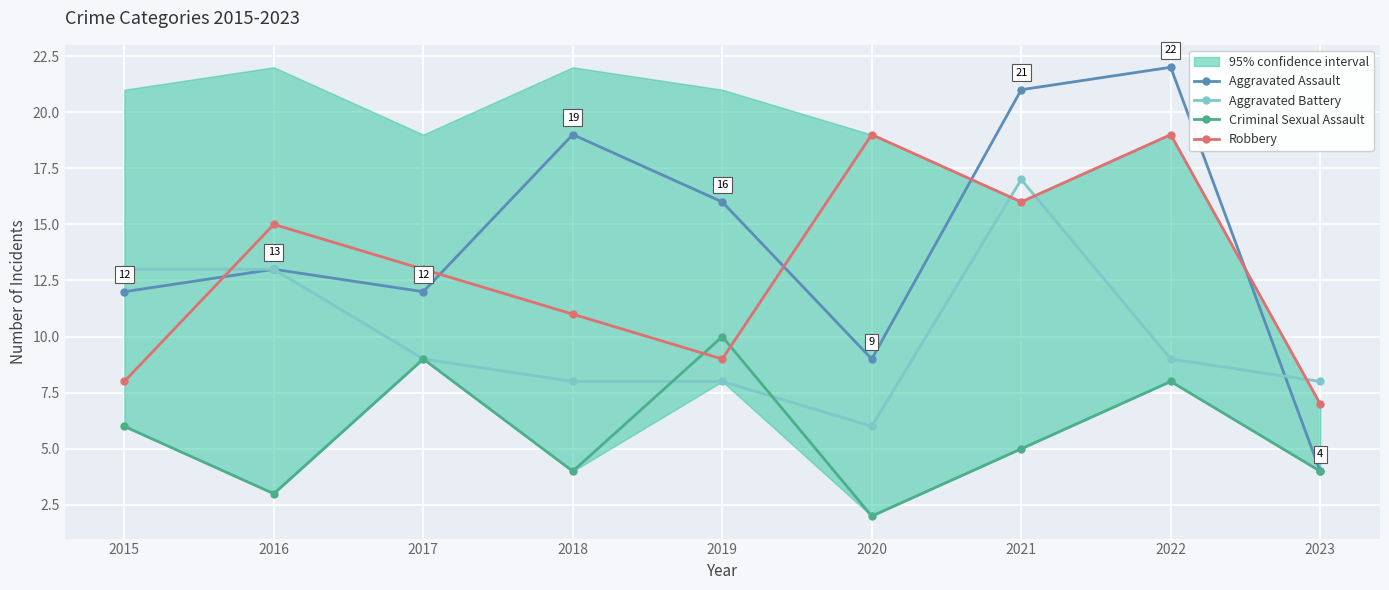

What is the difference between the Aggravated Assault values at 2022 and 2021?

1